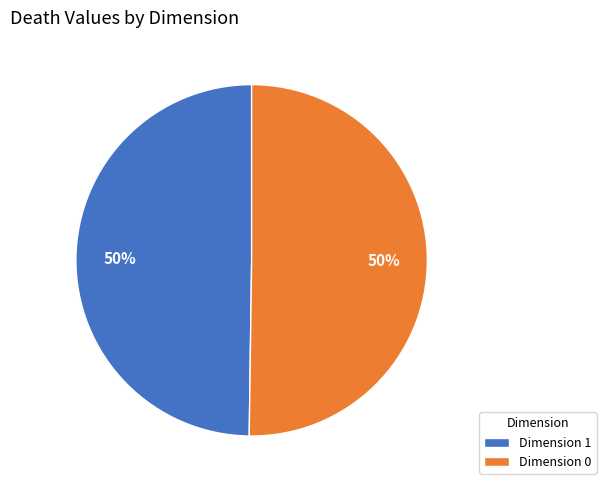

Do Dimension 1 and Dimension 0 together represent more than half of the pie?

Yes